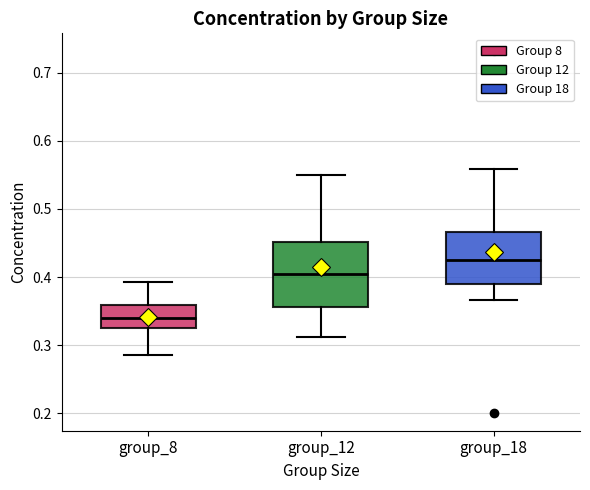

Which box's median line is the highest?

group_18